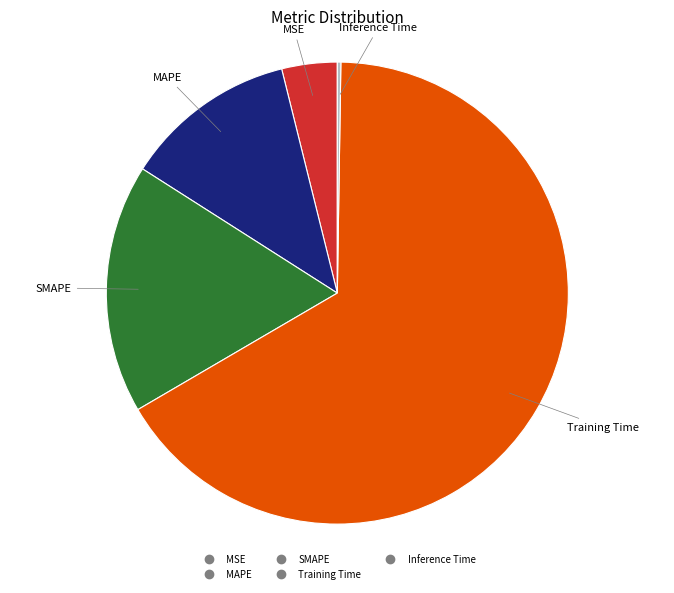

The SMAPE slice represents 17% of the pie. True or false?

True